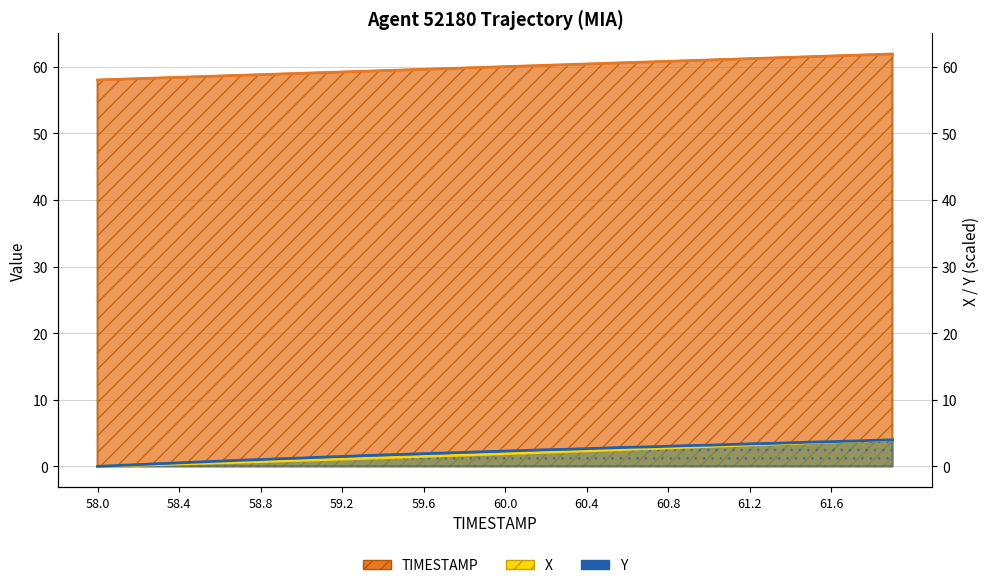

Does the chart have visible grid lines?

Yes